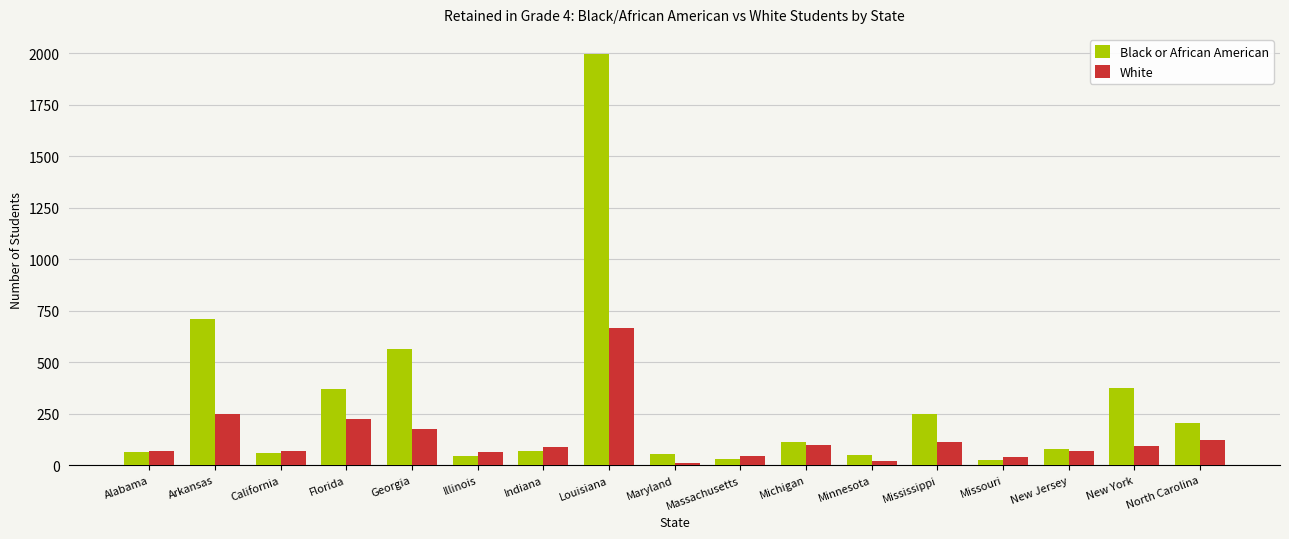

What is the value of the Black or African American bar at the 14th from the left?

23